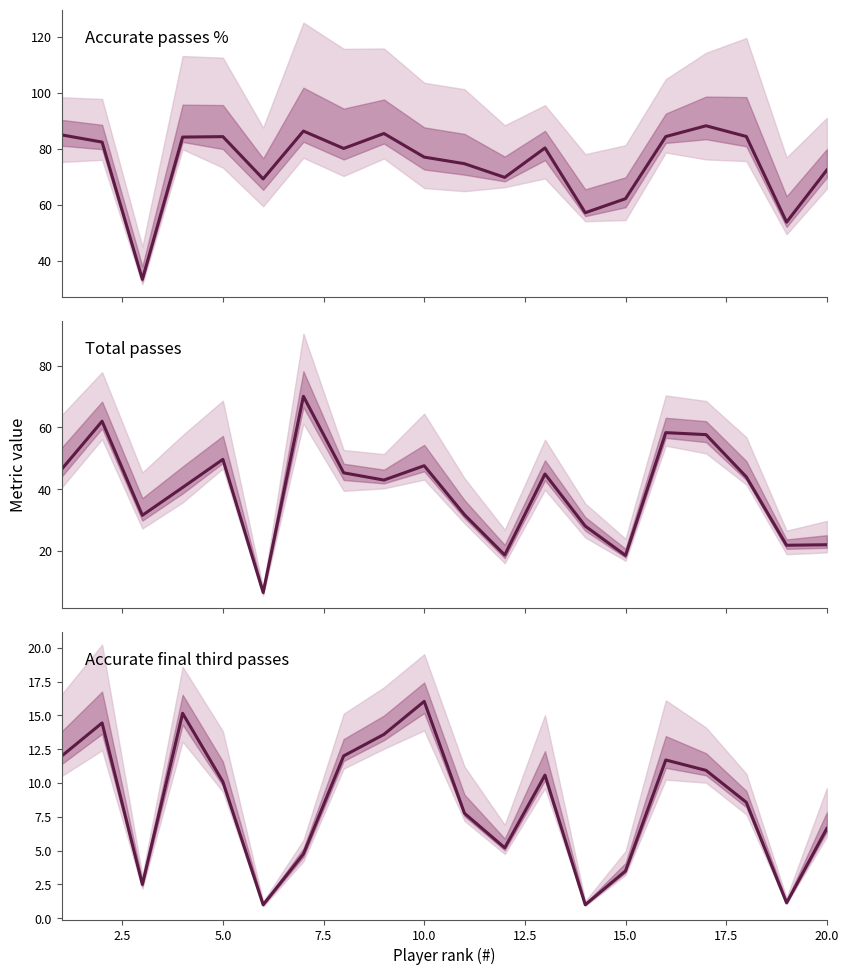

Does the chart have visible grid lines?

No